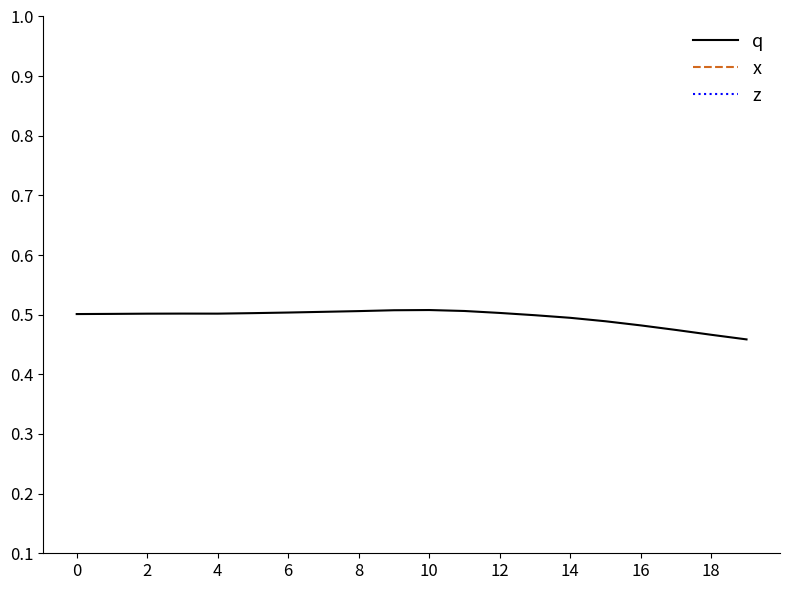

Is it true that q equals 0.5 at 4?

True